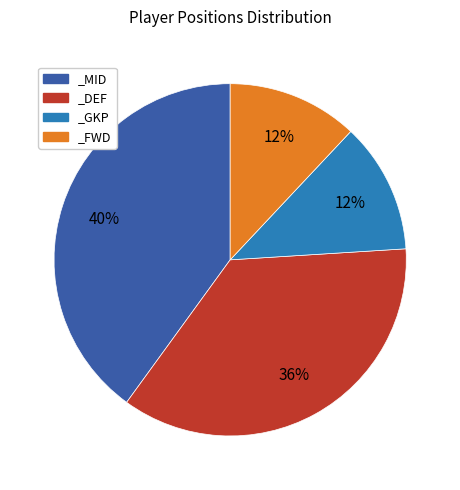

How many segments does this pie chart have?

4